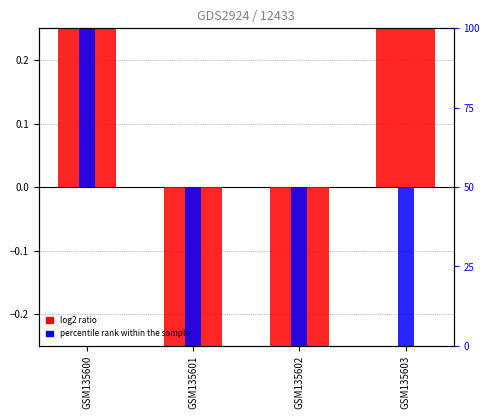

The value of col_2 (percentile rank) at GSM135602 is -1.1. True or false?

False